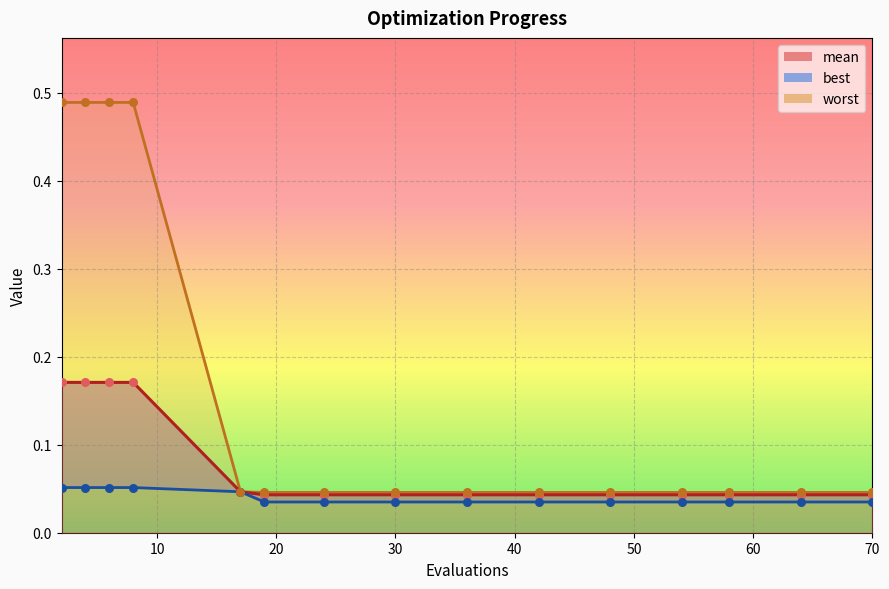

At which category is the sum across all series the highest?

2